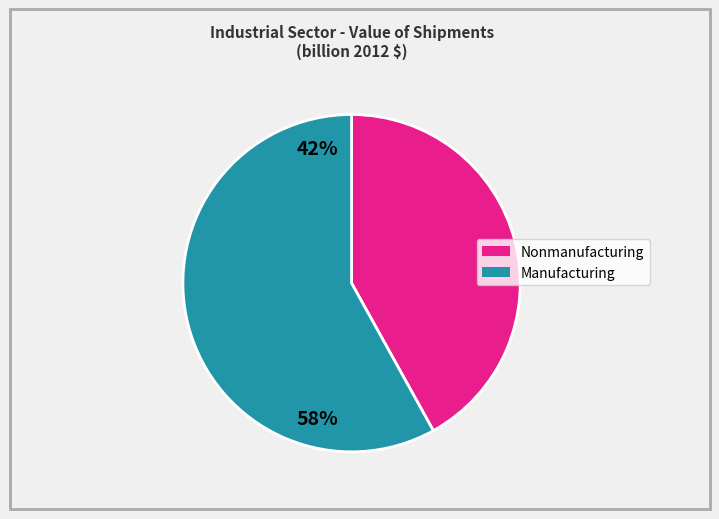

Does any single category account for the majority?

Yes